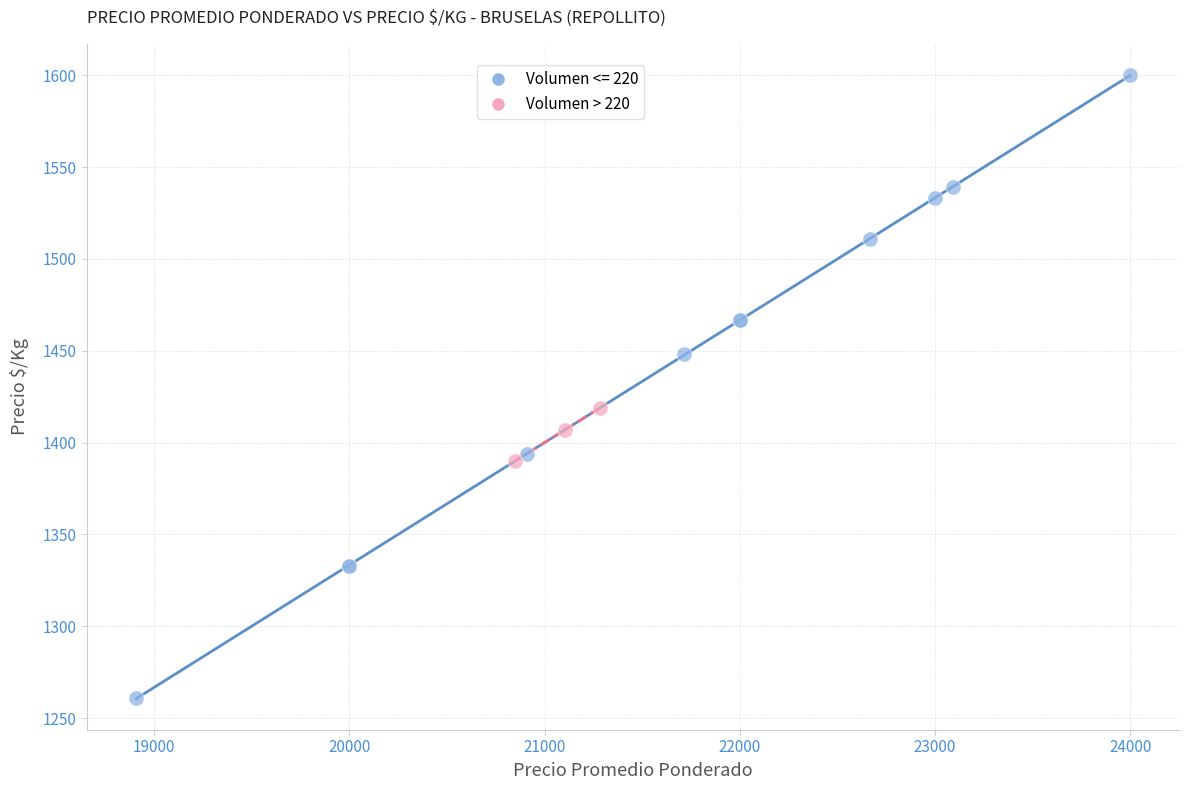

Which series contains the lowest Y value?

Volumen <= 220